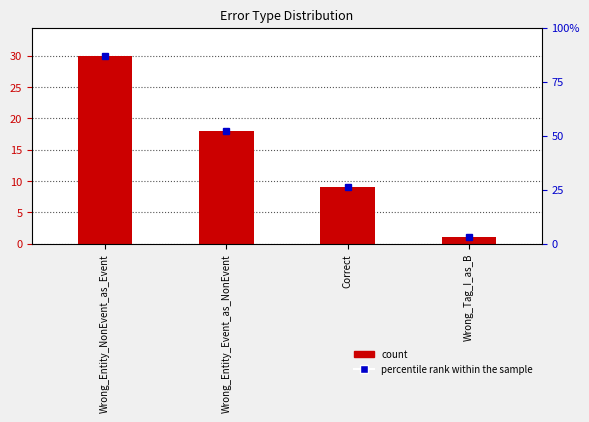

What is the label of the 4th bar from the left?

Wrong_Tag_I_as_B